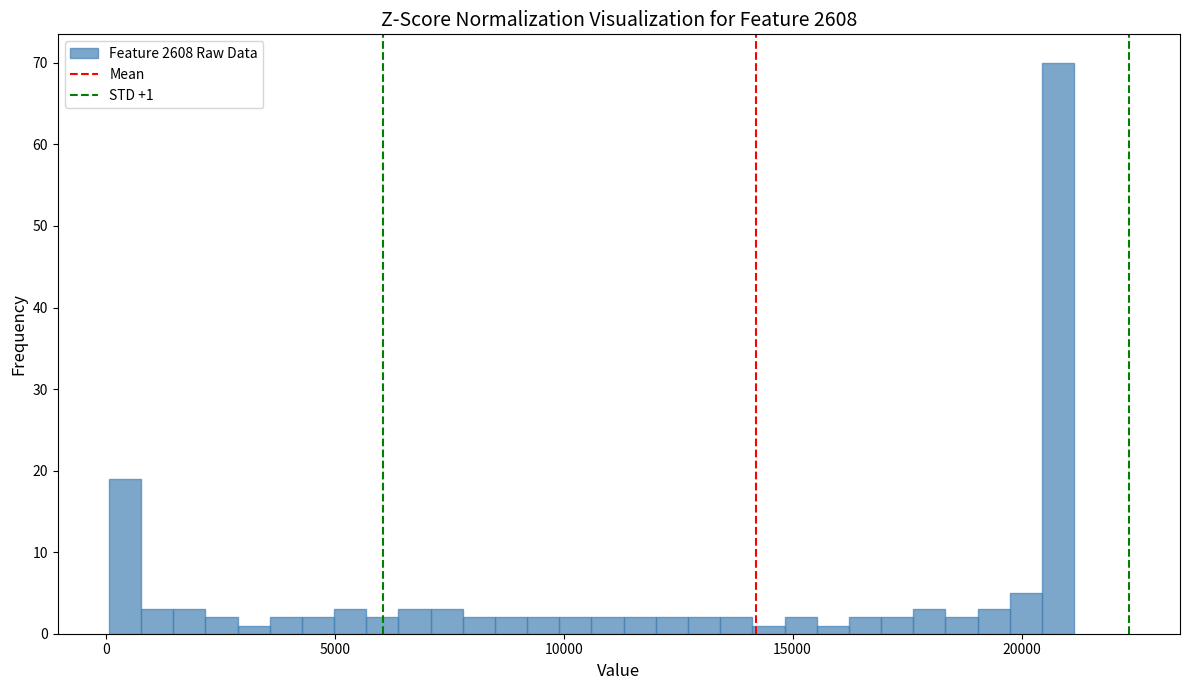

Read against the x-axis, roughly where is the centre of the tallest bar?

21000